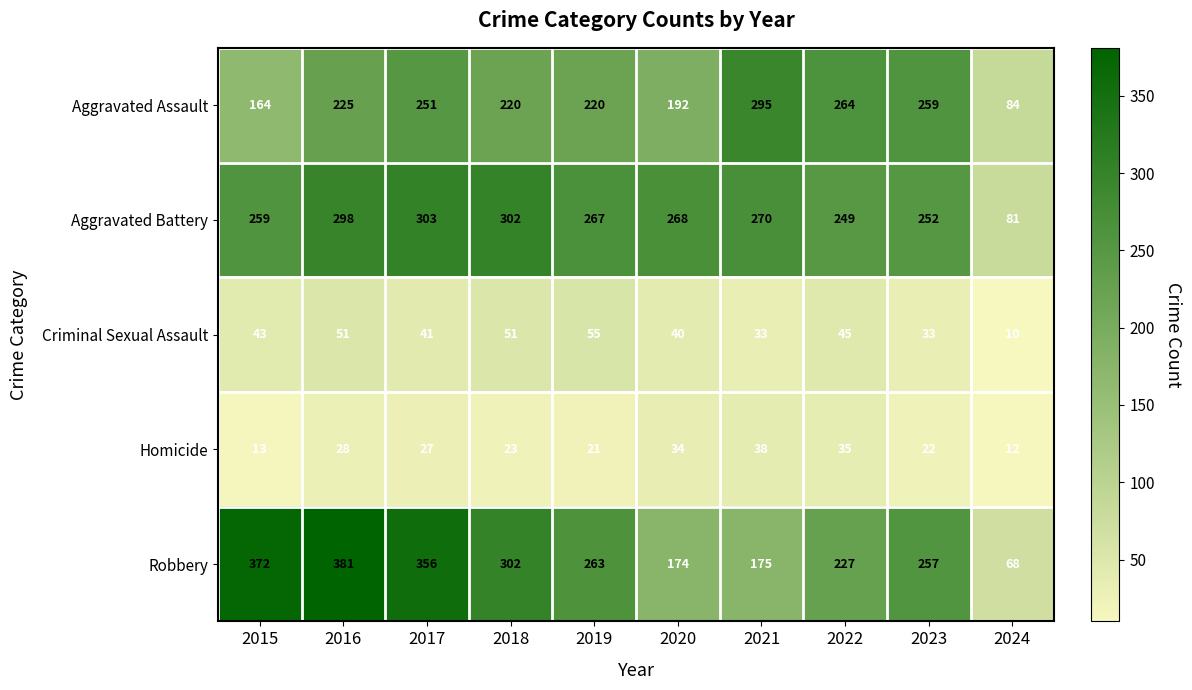

Count the number of data series in this chart.

5